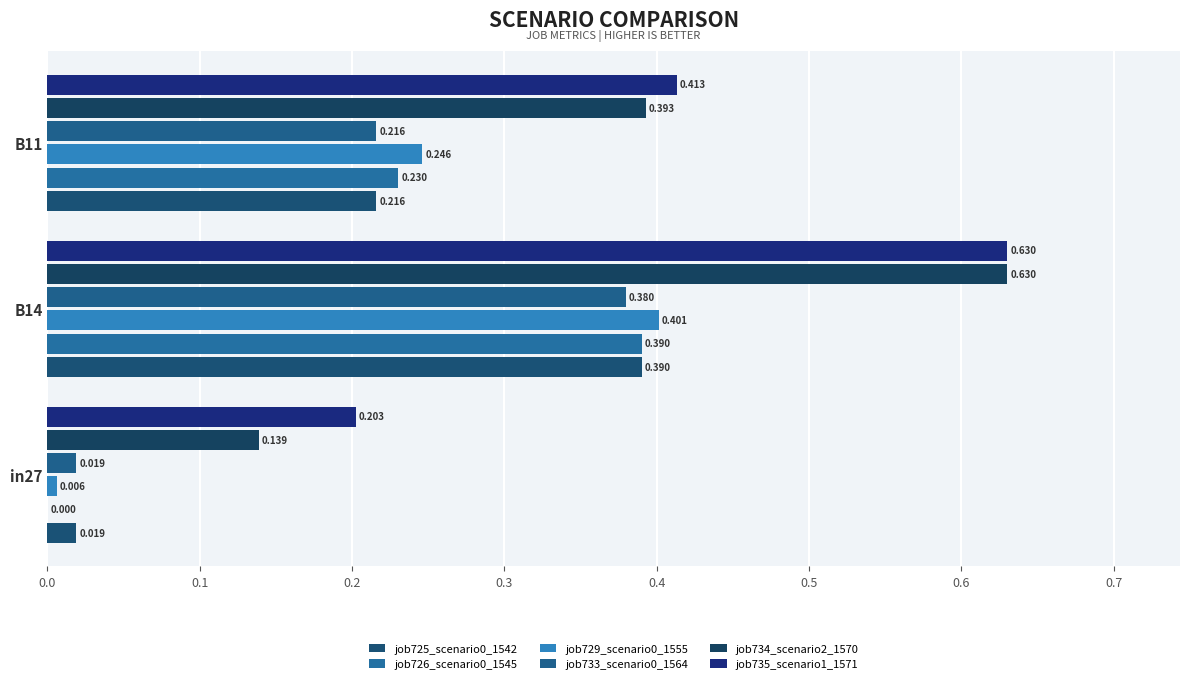

How many series are shown in this chart?

6